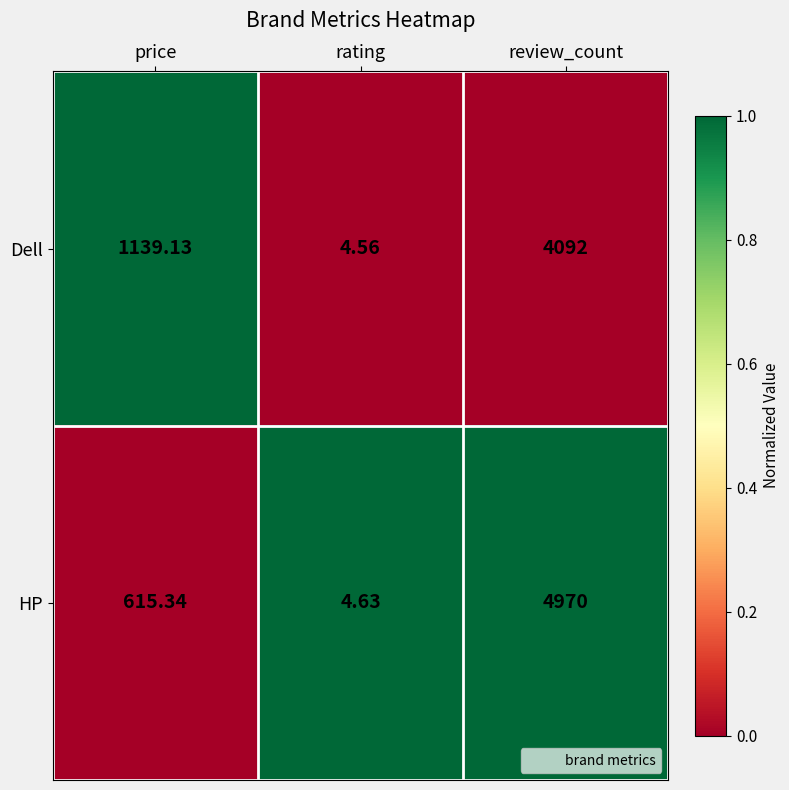

Rank the series at rating from highest to lowest value.

HP, Dell